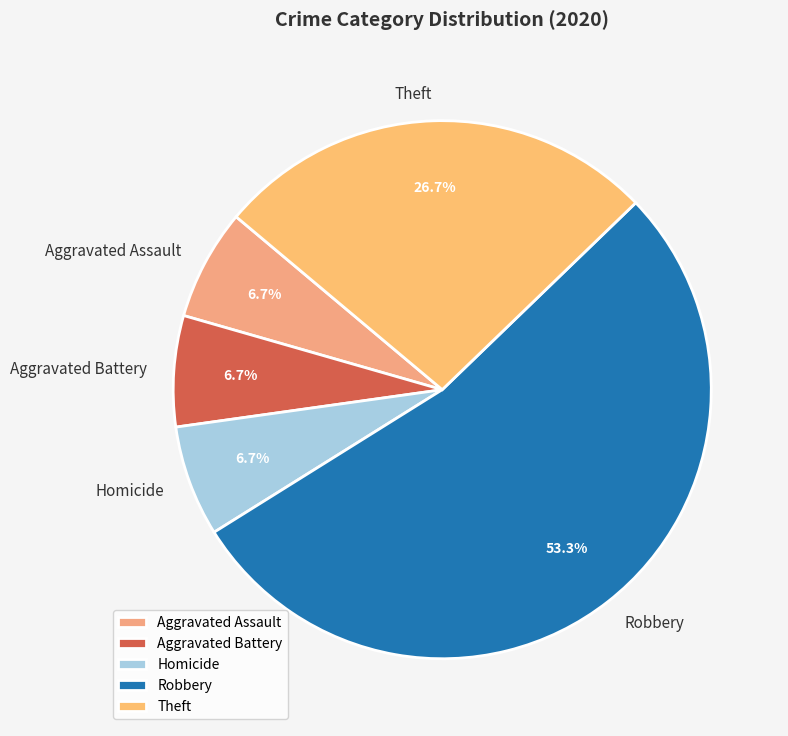

To the nearest percent, what portion does Theft represent?

27%